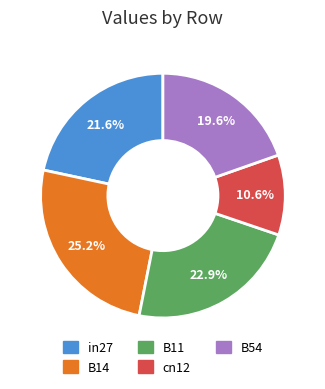

Does B11 account for over 50% of the chart?

No